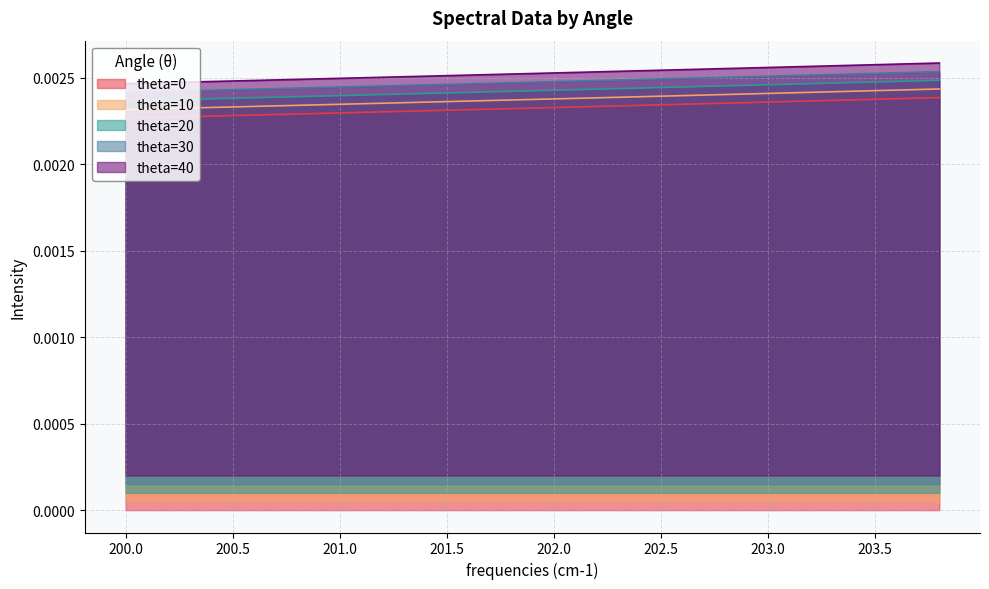

At how many categories does at least one series exceed 0?

20